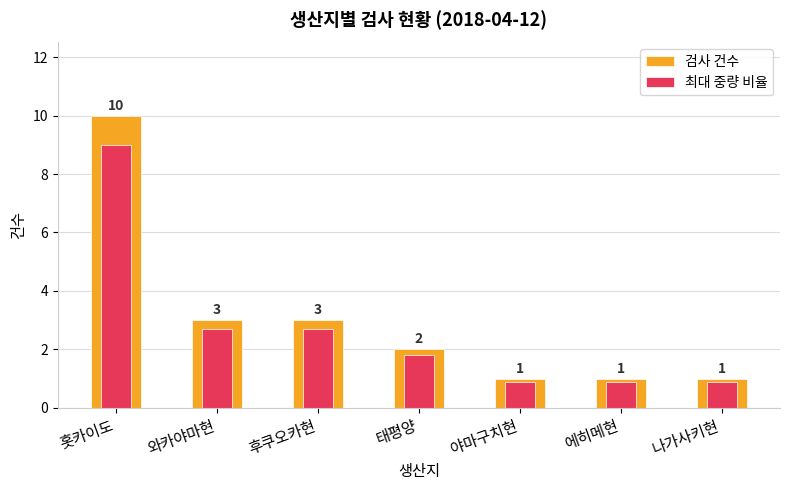

What is the difference between the 검사 건수 values at 후쿠오카현 and 나가사키현?

2.0